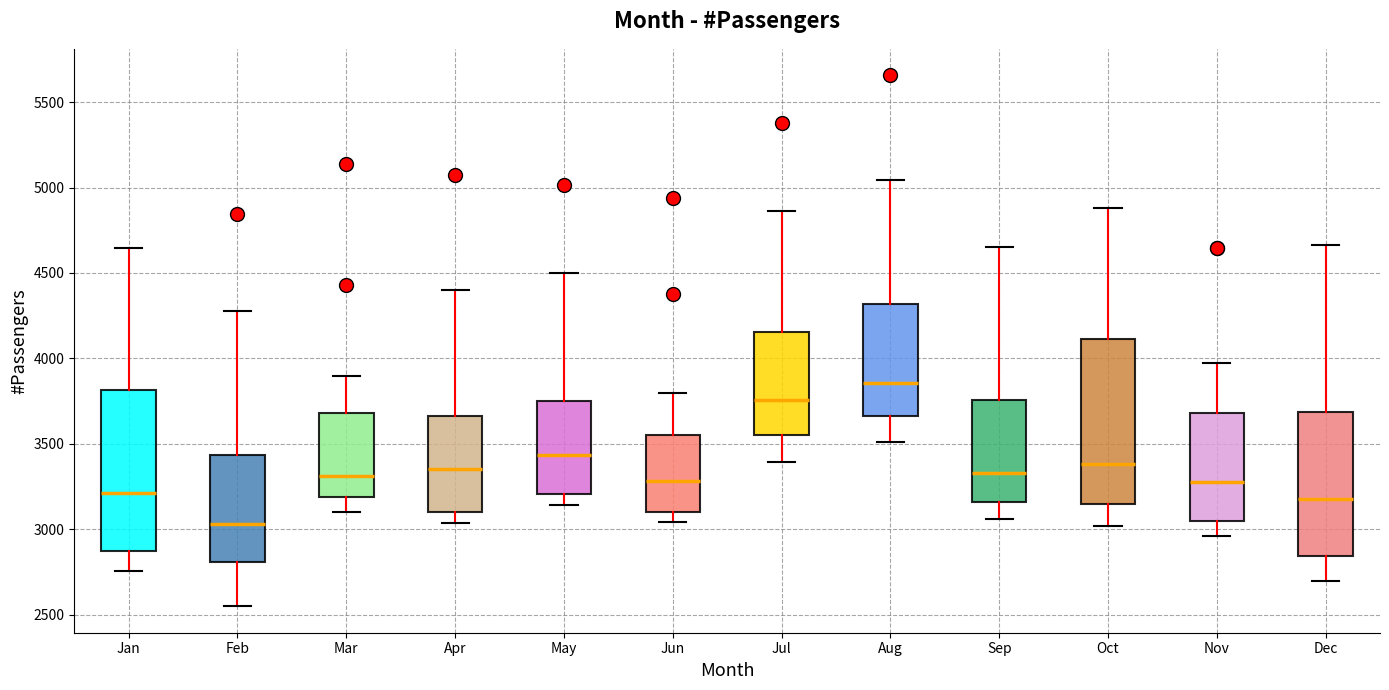

Reading left to right, transcribe this box plot: for each box, give where its median line is, the range the box spans, and where its two whiskers end, as read against the y-axis. The values are not printed on the chart, so give them approximately, as read against the axis.

Jan: median 3200, box 2850 to 3800, whiskers 2750 to 4650
Feb: median 3050, box 2800 to 3450, whiskers 2550 to 4300
Mar: median 3300, box 3200 to 3700, whiskers 3100 to 3900
Apr: median 3350, box 3100 to 3650, whiskers 3050 to 4400
May: median 3450, box 3200 to 3750, whiskers 3150 to 4500
Jun: median 3300, box 3100 to 3550, whiskers 3050 to 3800
Jul: median 3750, box 3550 to 4150, whiskers 3400 to 4850
Aug: median 3850, box 3650 to 4300, whiskers 3500 to 5050
Sep: median 3350, box 3150 to 3750, whiskers 3050 to 4650
Oct: median 3400, box 3150 to 4100, whiskers 3000 to 4900
Nov: median 3300, box 3050 to 3700, whiskers 2950 to 3950
Dec: median 3200, box 2850 to 3700, whiskers 2700 to 4650